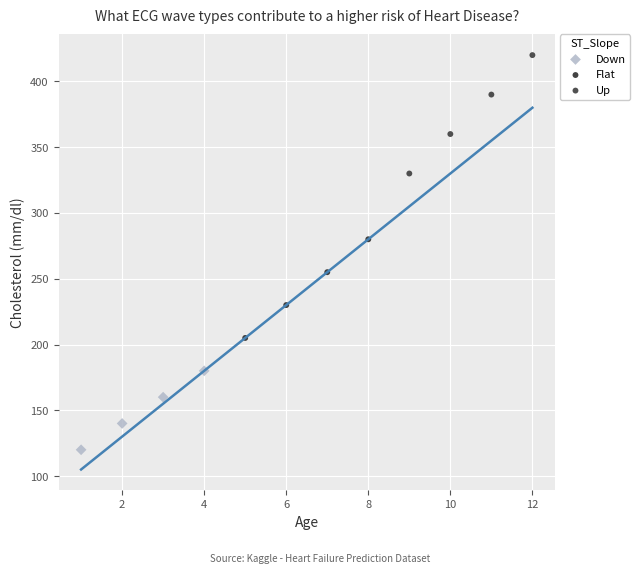

Which series has the widest spread of Y values?

Up